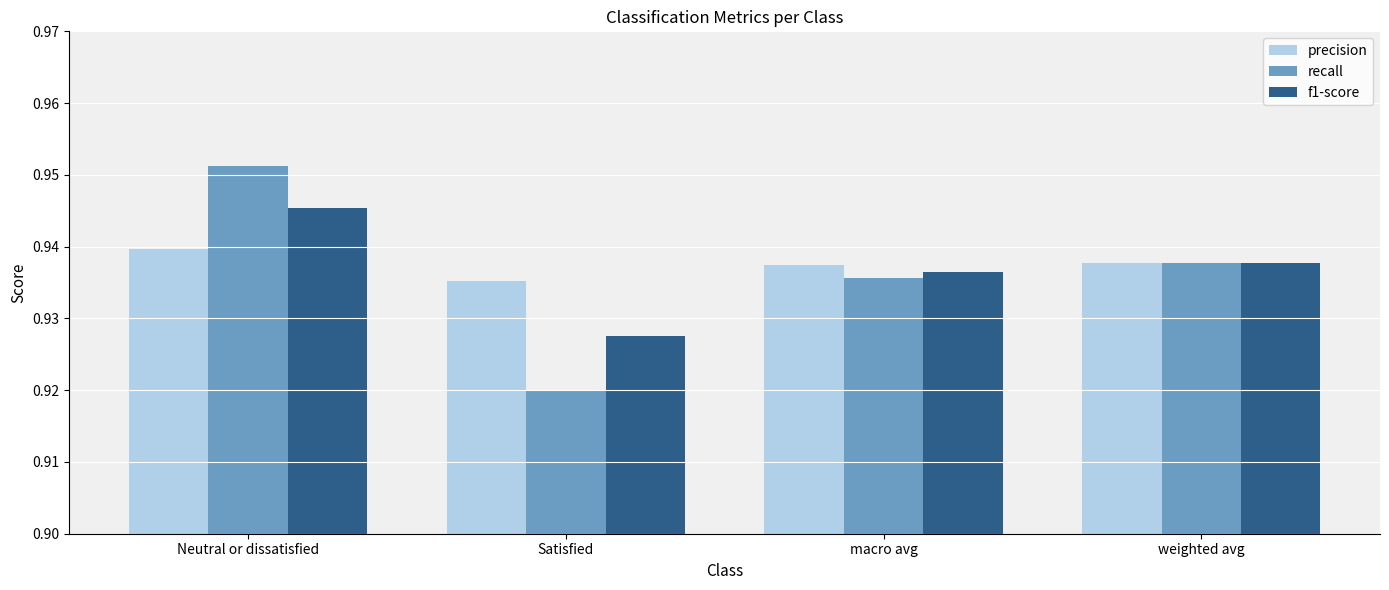

True or false: f1-score has a value of 0.4 at Neutral or dissatisfied.

False